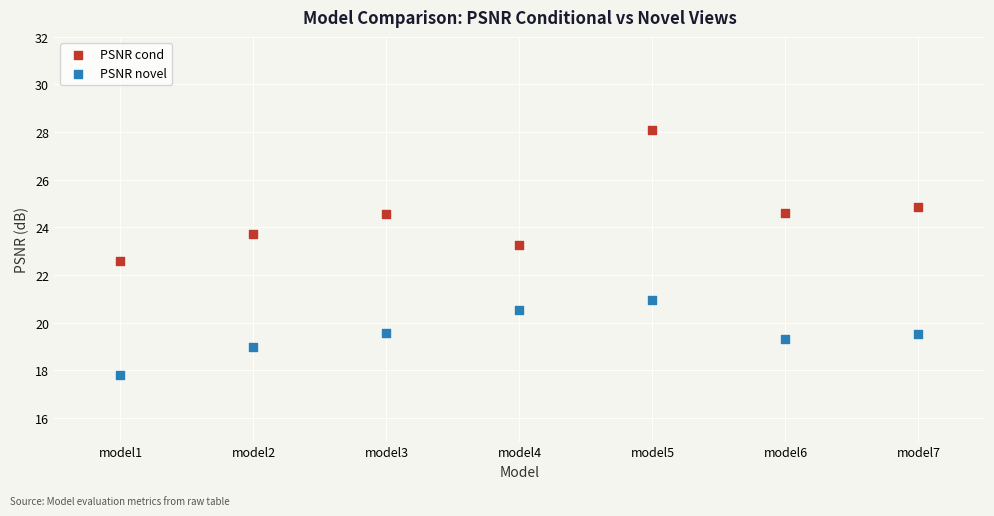

Across all series, what Y value is closest to 22?

22.6